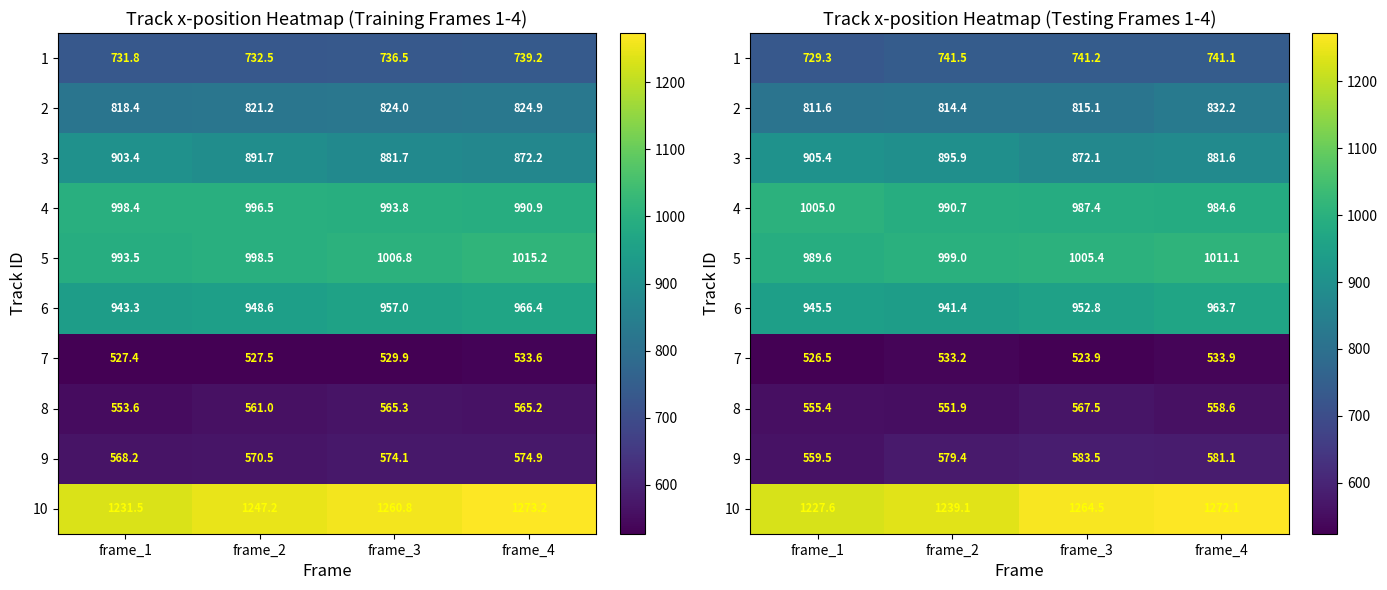

At which category does the chart reach its peak across all series?

frame_4